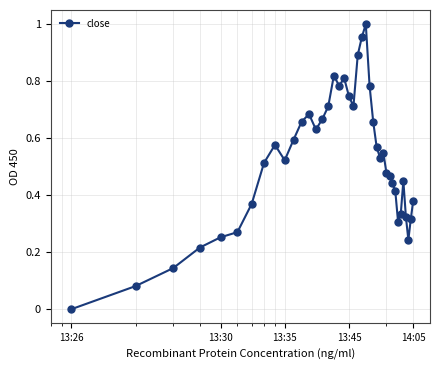

What is the difference between the second highest and second lowest values?

0.9